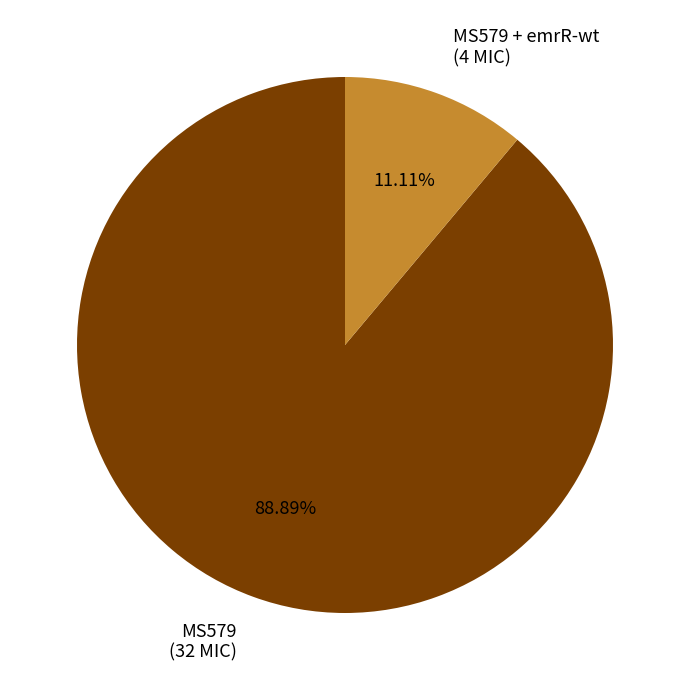

Is the sum of MS579 (32 MIC) and MS579 + emrR-wt (4 MIC) greater than half?

Yes